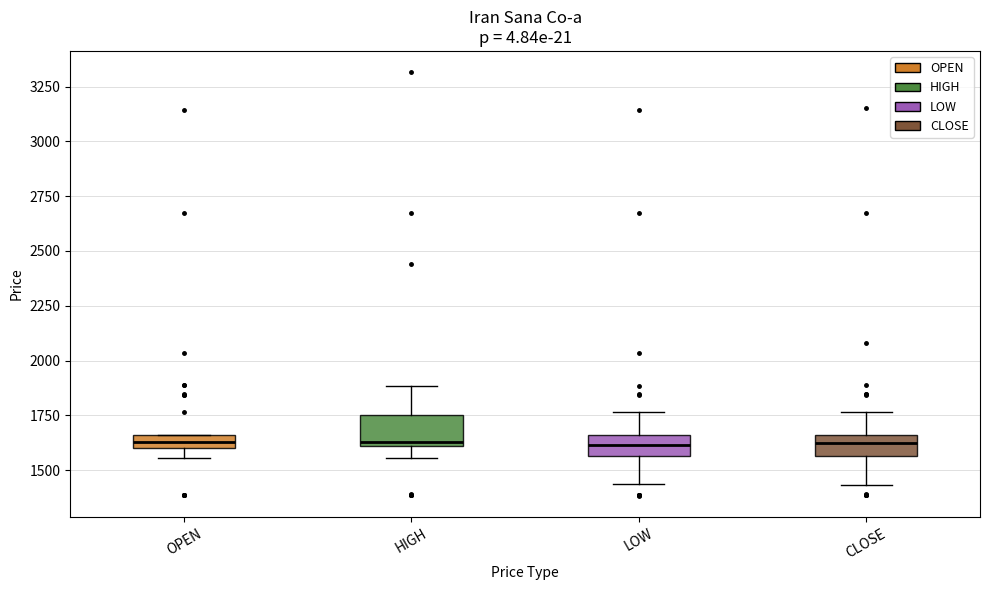

Where is the upper edge of the box for OPEN on the y-axis? The values are not printed on the chart, so give them approximately, as read against the axis.

1650